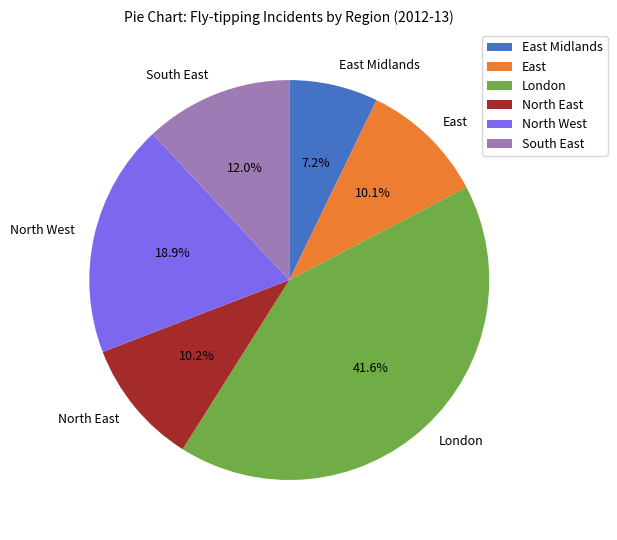

Which has a higher value, East Midlands or London?

London